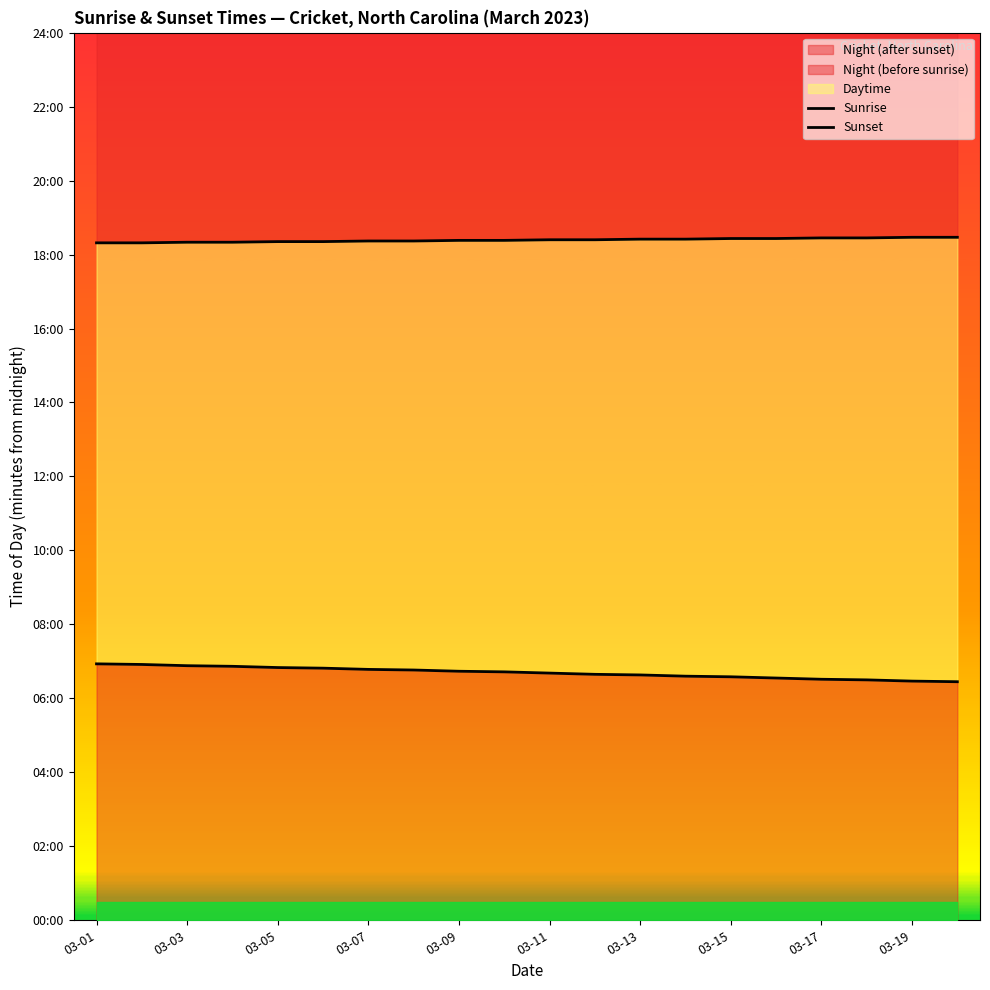

True or false: Sunset and Sunrise cross at least once.

False